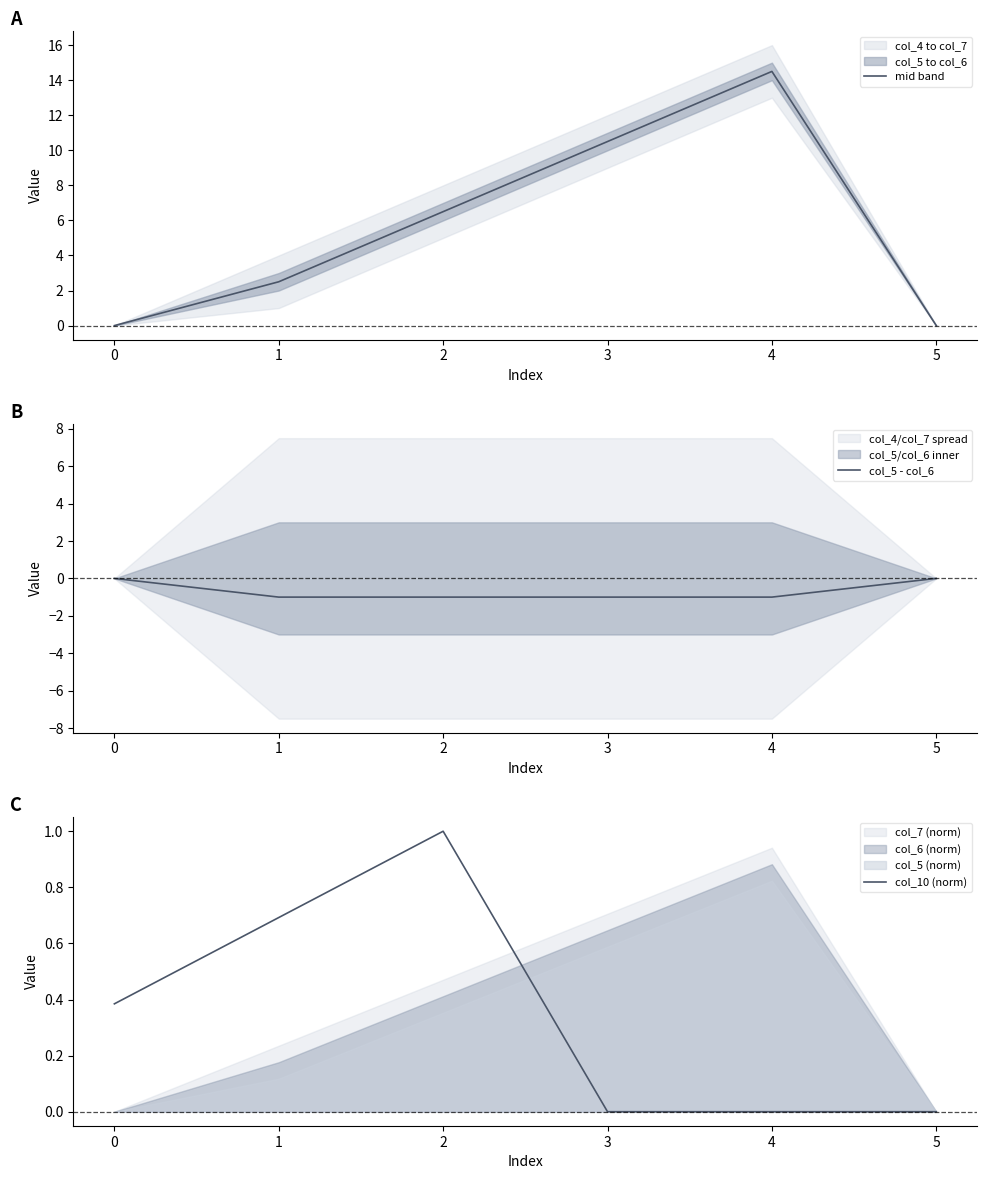

Reading left to right, transcribe all the data shown in this chart.

mid band: 0.0	2.5	6.5	10.5	14.5	0.0
col_5 - col_6: 0.0	-1.0	-1.0	-1.0	-1.0	0.0
col_10 (norm): 0.4	0.7	1.0	0.0	0.0	0.0